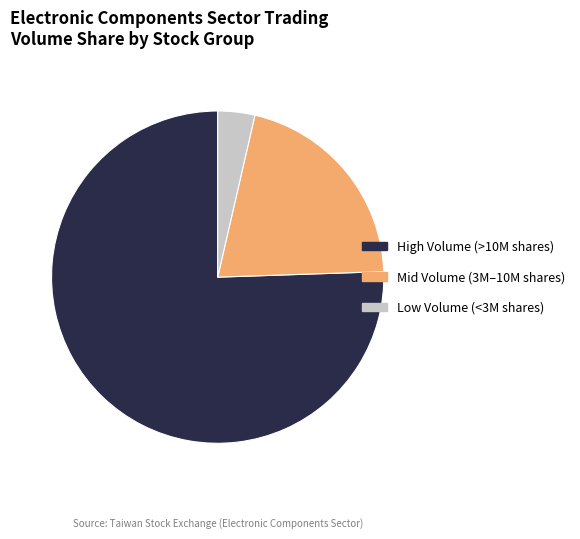

Which has a higher value, Mid Volume (3M–10M shares) or Low Volume (<3M shares)?

Mid Volume (3M–10M shares)